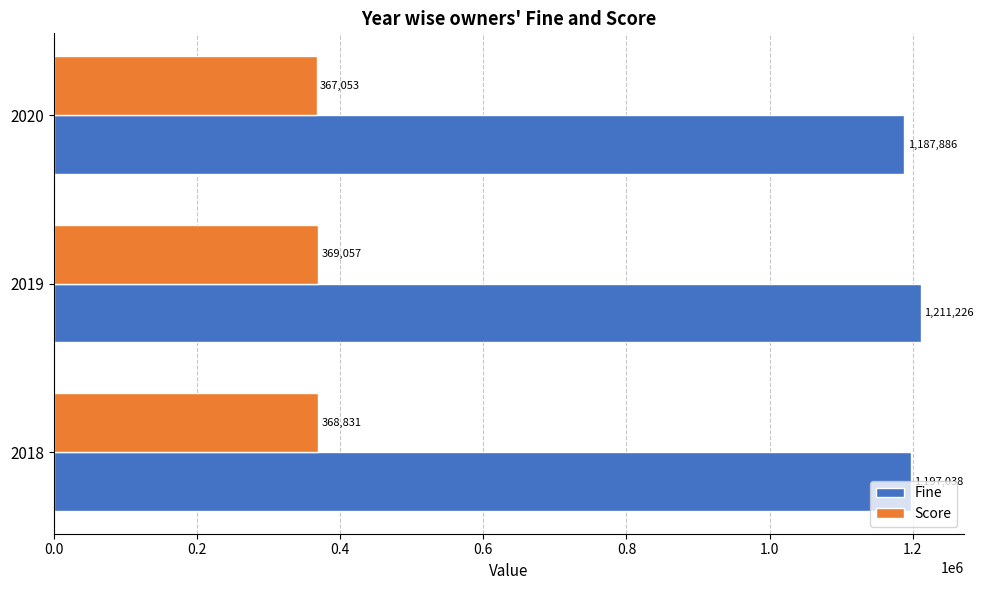

True or false: Fine has a value of 1211226 at 2019.

True